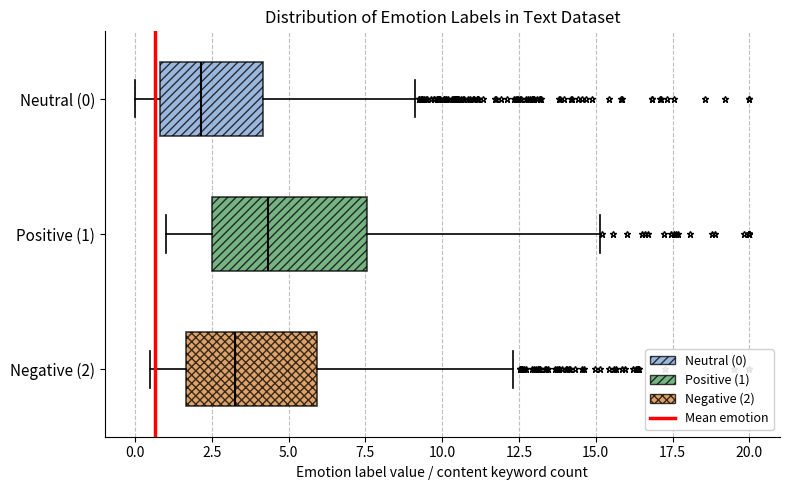

Reading bottom to top, read every box against the x-axis: the position of its median line, the range the box covers, and the ends of its whiskers. The values are not printed on the chart, so give them approximately, as read against the axis.

Negative (2): median 3.5, box 1.5 to 6.0, whiskers 0.5 to 12.5
Positive (1): median 4.5, box 2.5 to 7.5, whiskers 1.0 to 15.0
Neutral (0): median 2.0, box 1.0 to 4.0, whiskers 0.0 to 9.0